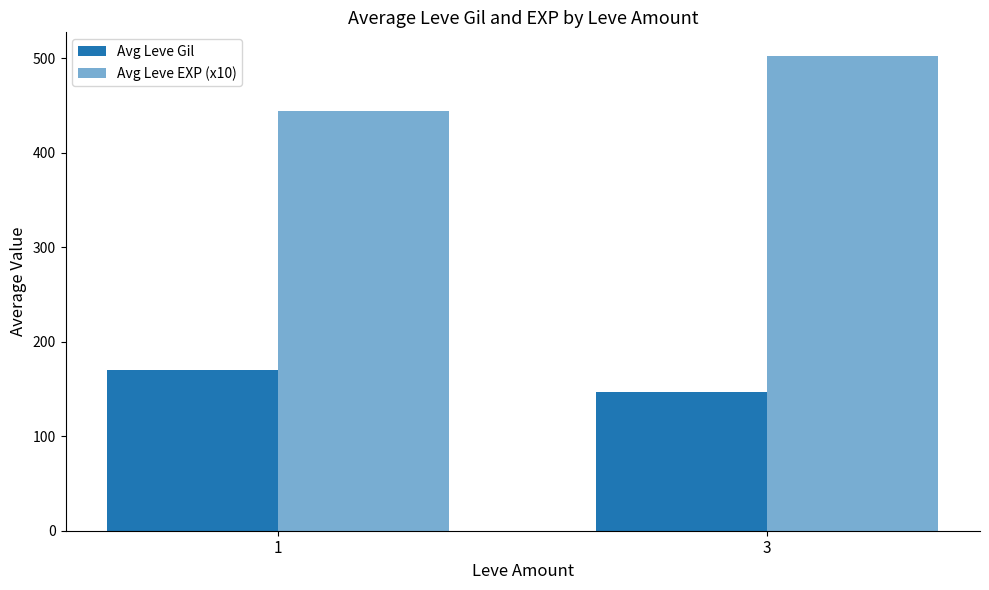

How many data points in Avg Leve Gil are less than 170?

1